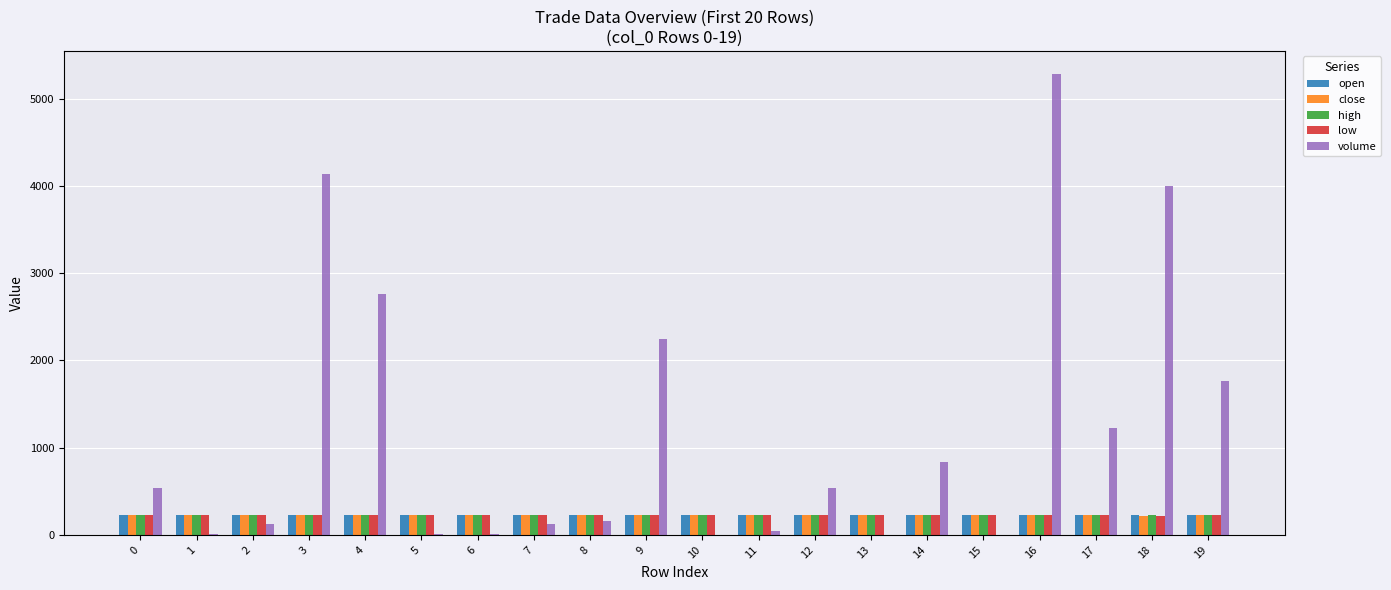

What is the sum of all open values?

4548